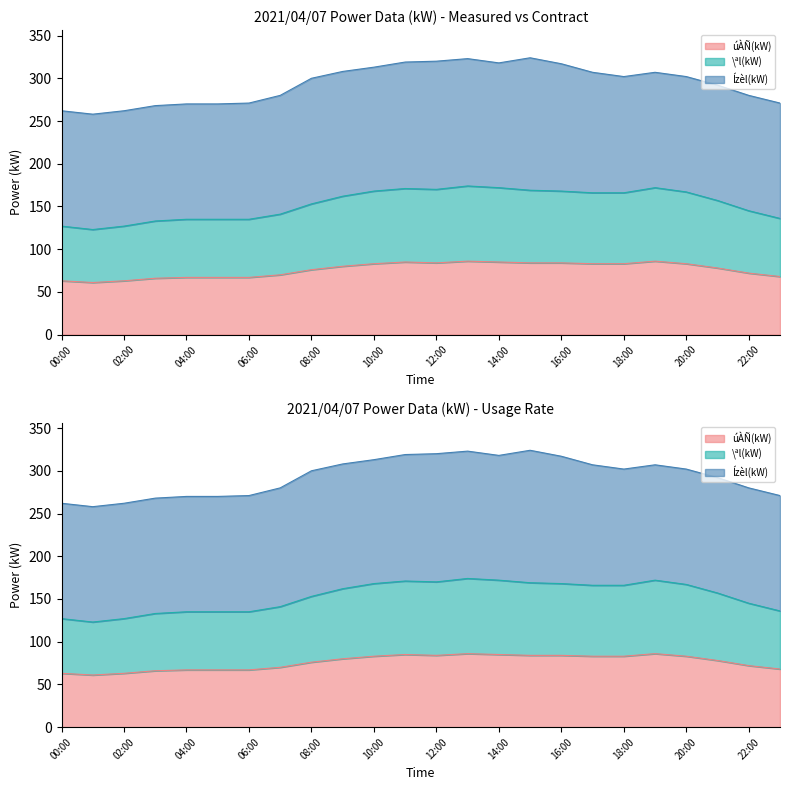

Which series changed the most between 16:00 and 23:00?

\ªl(kW)